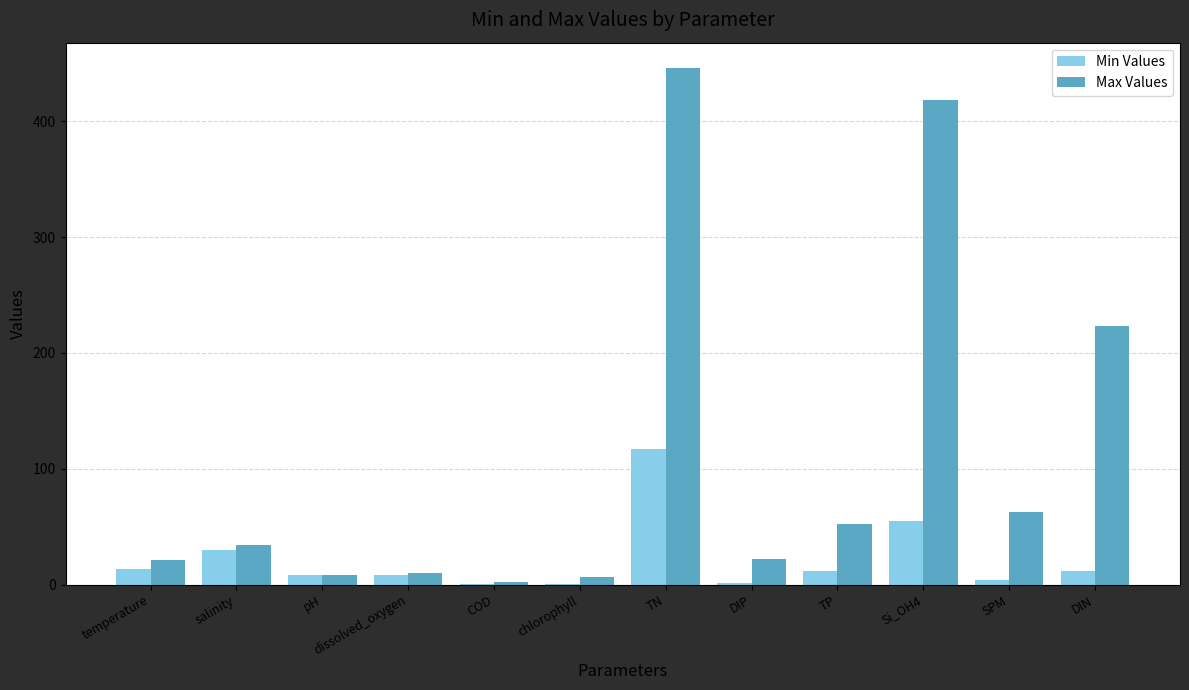

How many groups of bars are there?

12